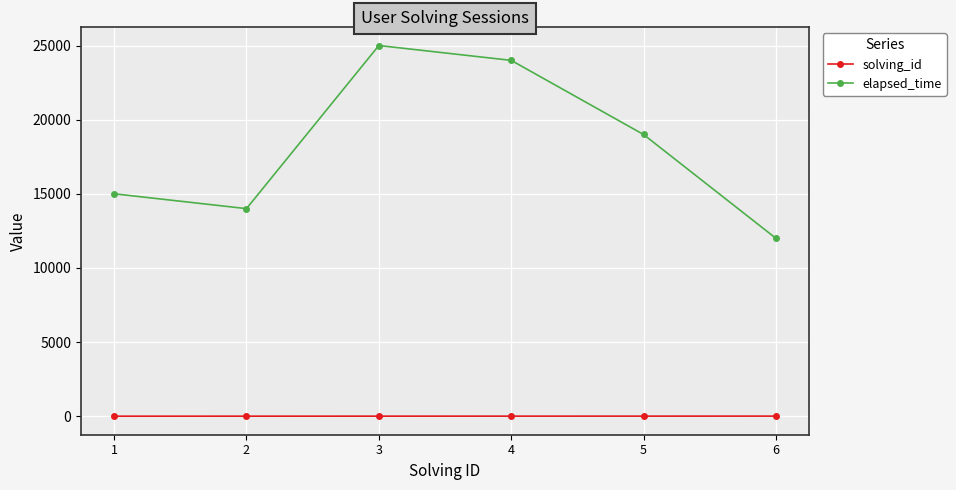

Which series has the largest range (max minus min)?

elapsed_time